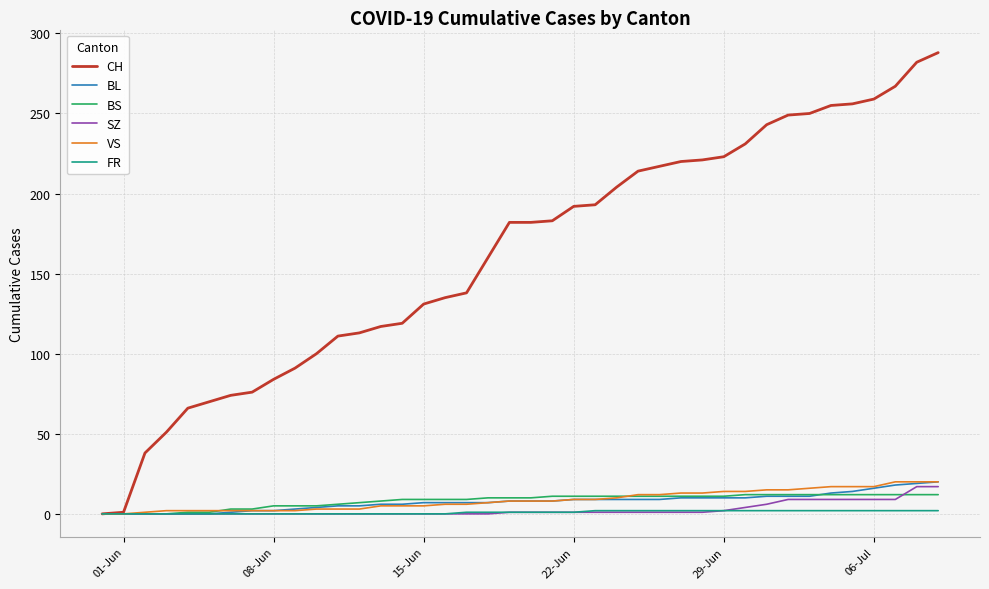

Which series has the largest range (max minus min)?

CH